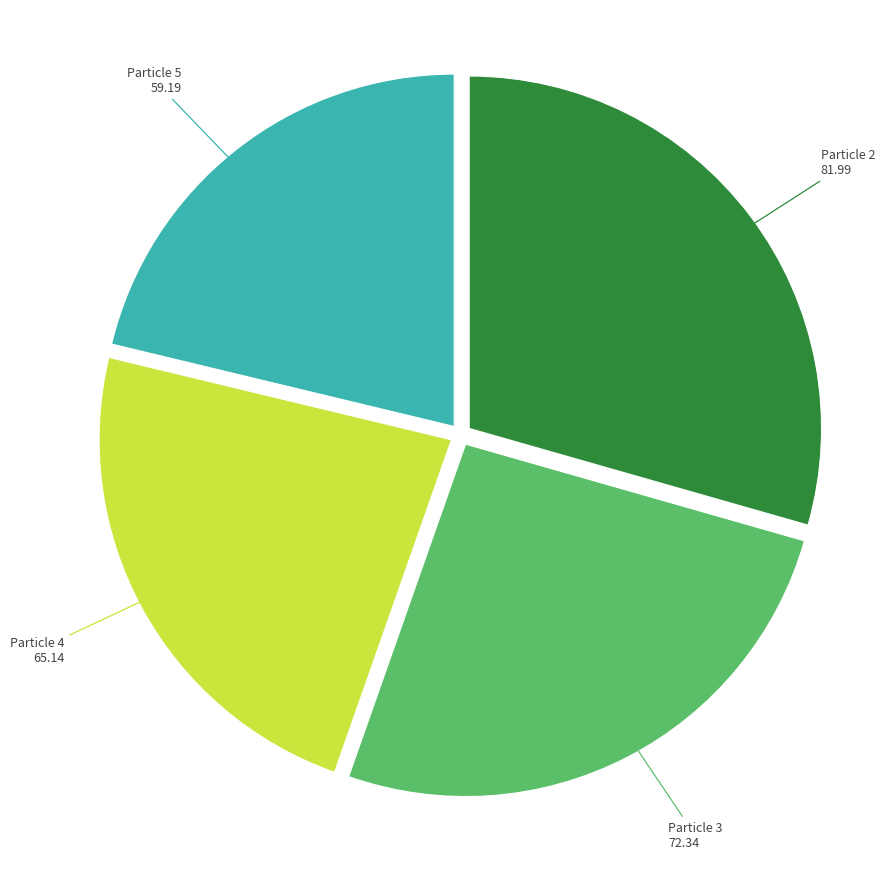

Is there a majority slice in this chart?

No